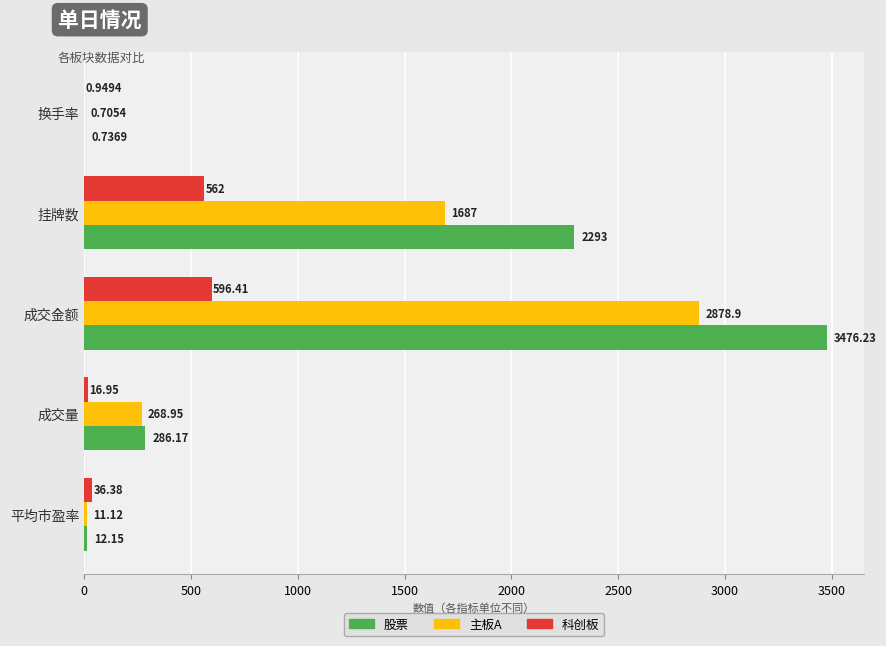

Is the value of 股票 at 平均市盈率 greater than the value of 科创板 at 换手率?

Yes